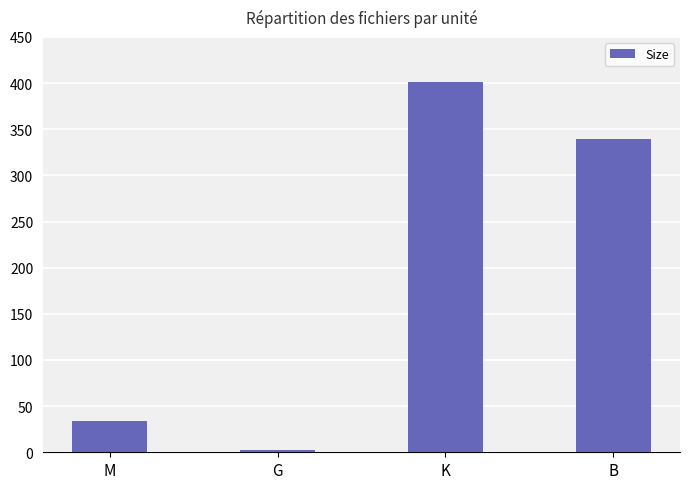

What is the greatest value displayed?

401.0